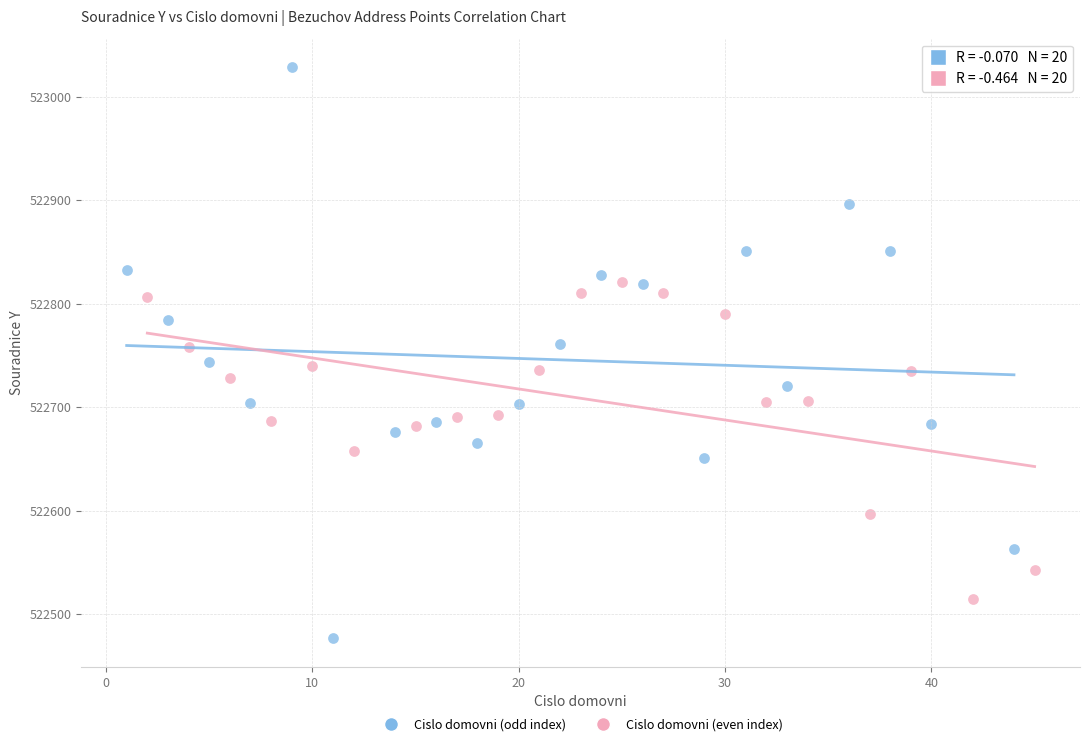

Which series has the widest spread of Y values?

Cislo domovni (odd index)